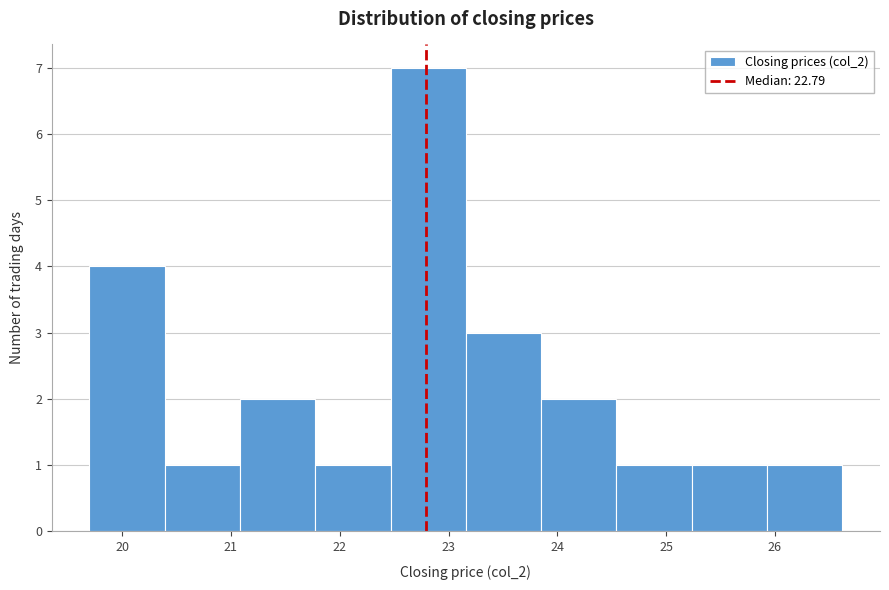

Reading left to right, transcribe this chart: for each bar, give the range it covers on the x-axis and its height. Neither the bar edges nor the heights are printed on the chart, so give them approximately, as read against the axes.

19.7 to 20.4: 4
20.4 to 21.1: 1
21.1 to 21.8: 2
21.8 to 22.5: 1
22.5 to 23.2: 7
23.2 to 23.9: 3
23.9 to 24.5: 2
24.5 to 25.2: 1
25.2 to 25.9: 1
25.9 to 26.6: 1